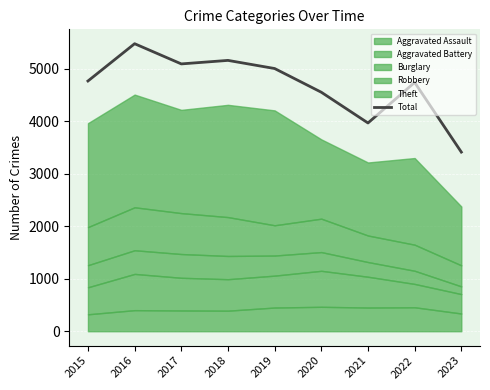

What is the change in value from 2015 to 2017?

+326